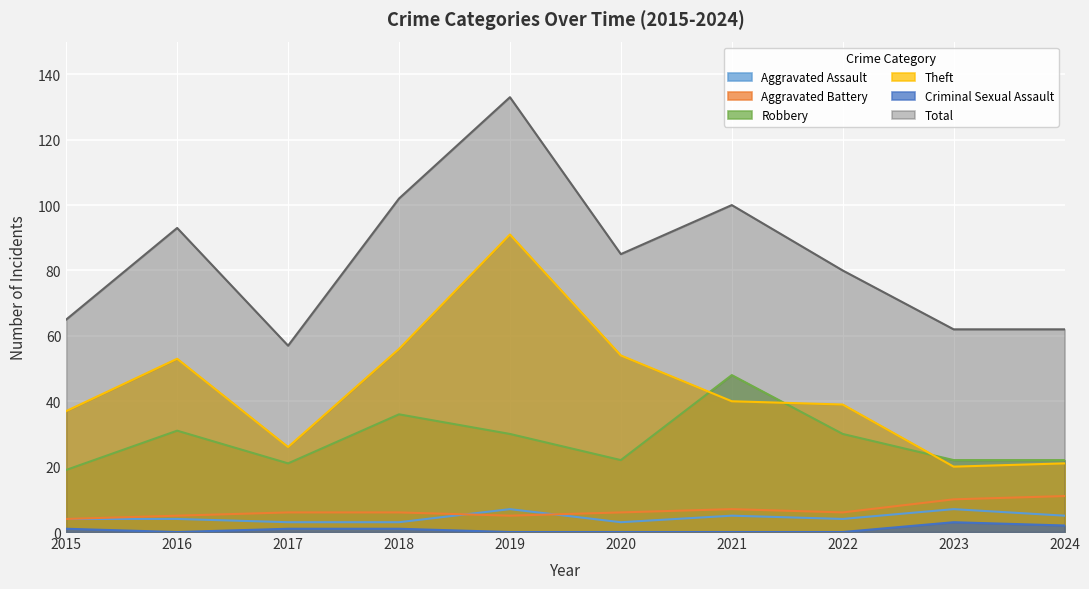

What are all the series names shown in the legend?

Aggravated Assault, Aggravated Battery, Robbery, Theft, Criminal Sexual Assault, Total